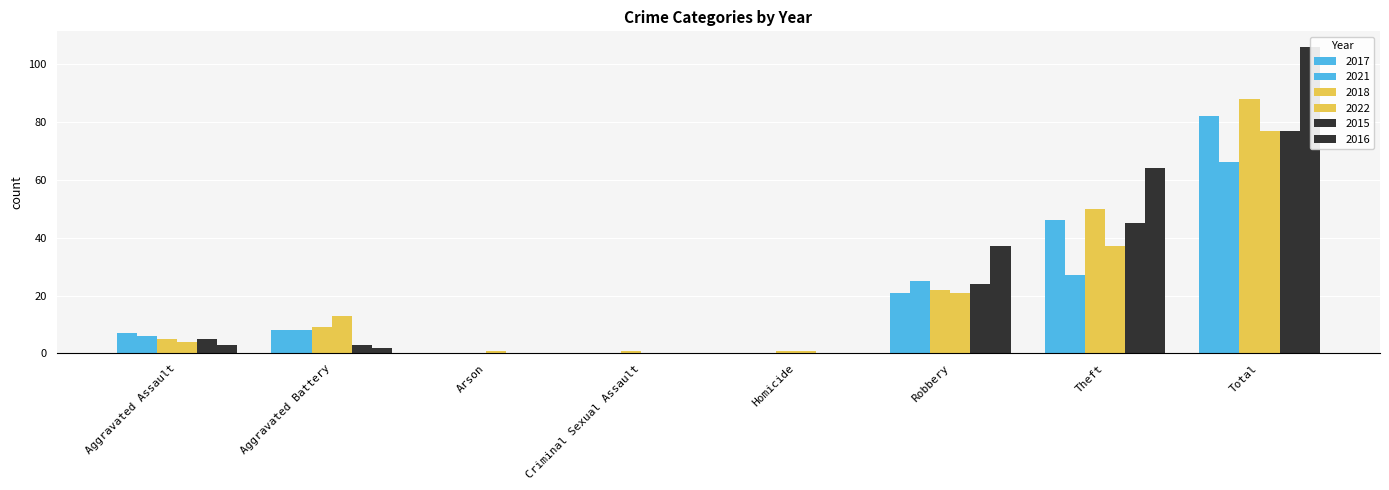

Between Total and Arson, which is larger?

Total